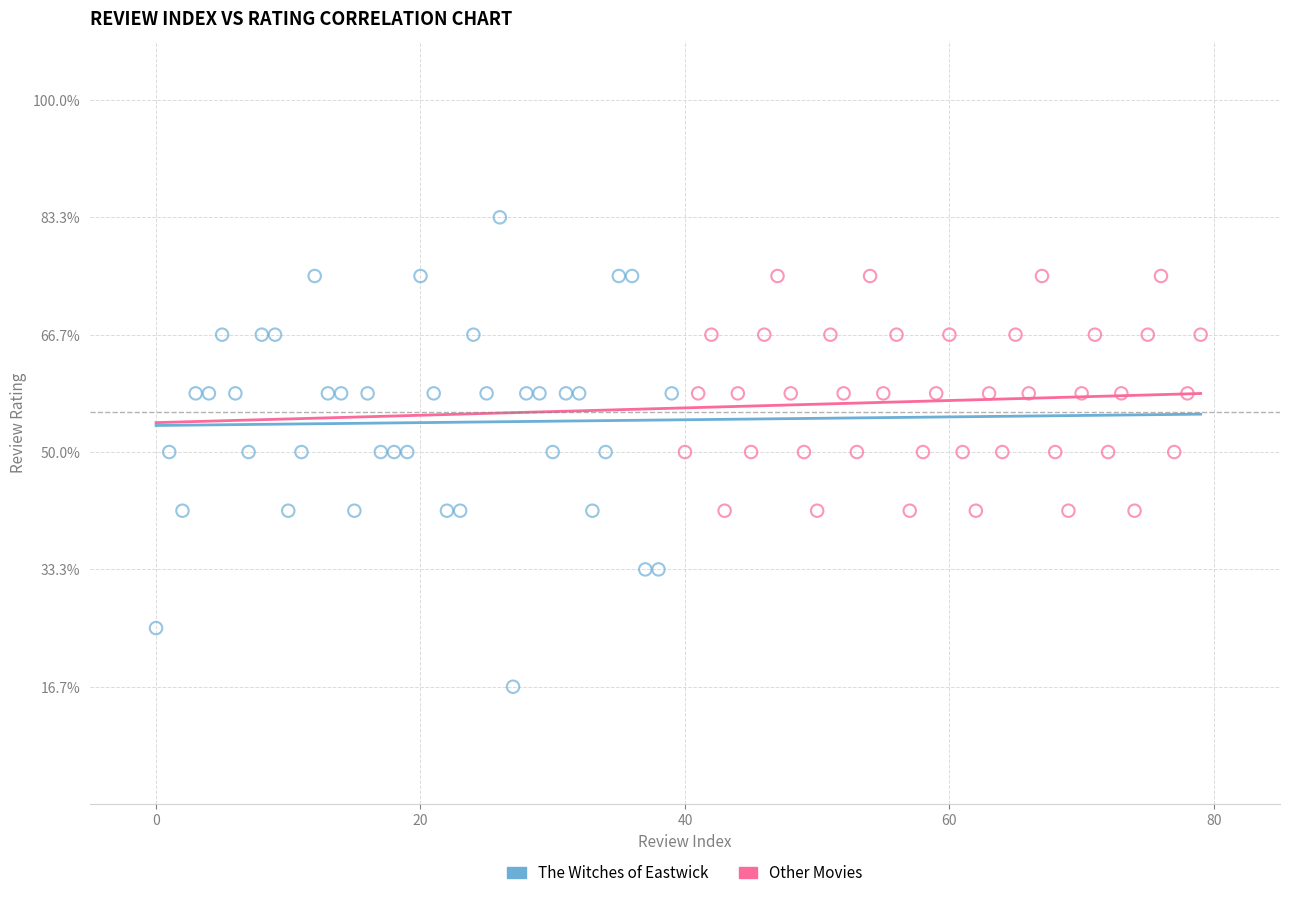

What are all the series names shown in the legend?

The Witches of Eastwick, Other Movies